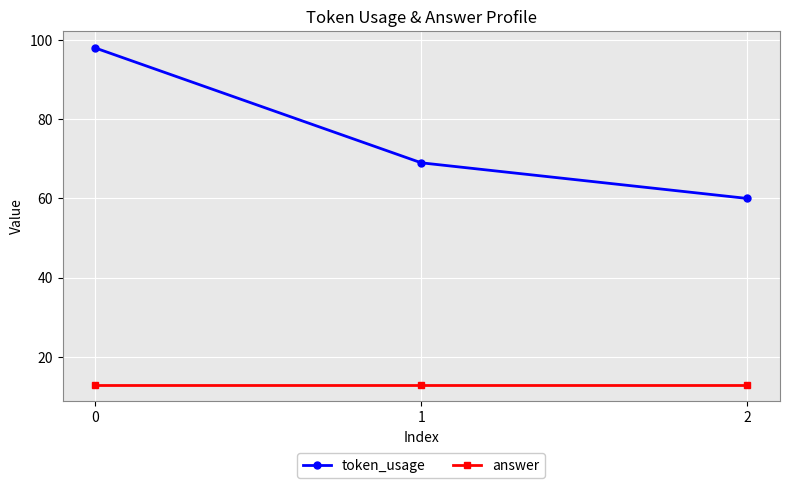

Which series has the largest total across all categories?

token_usage